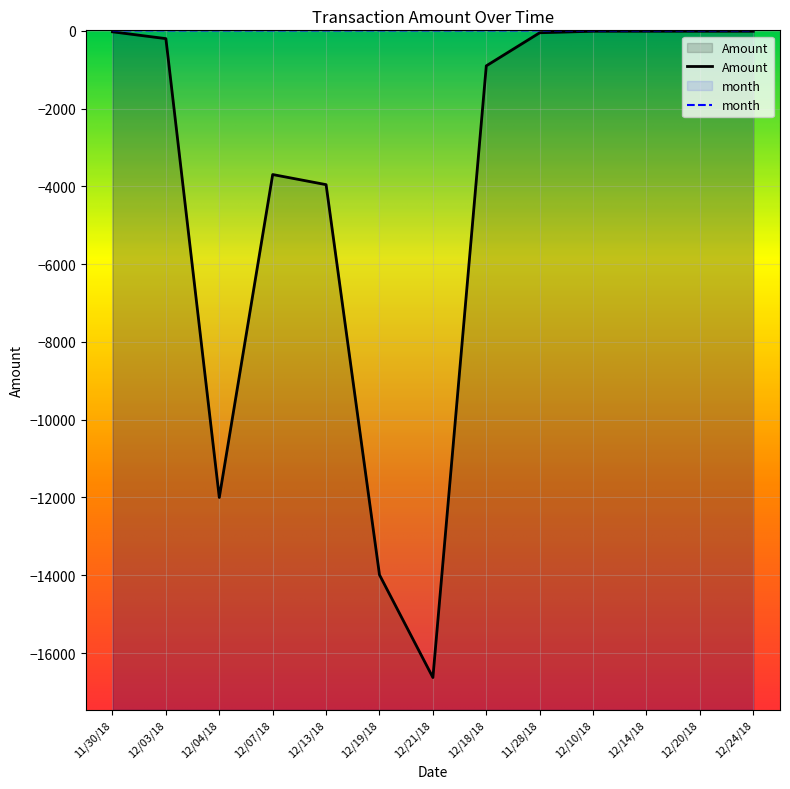

What is the minimum value for month?

11